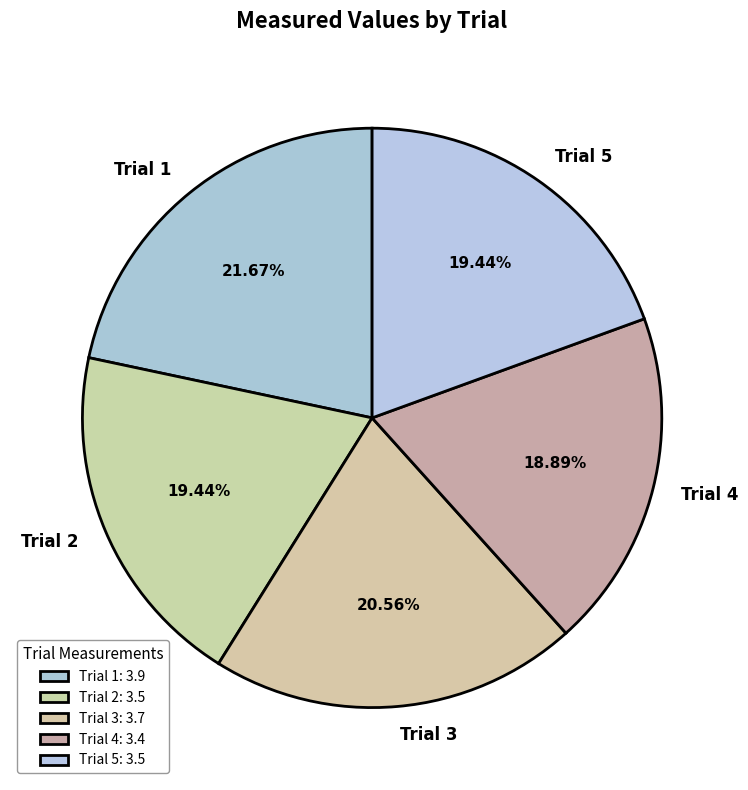

Count the number of slices in the pie.

5